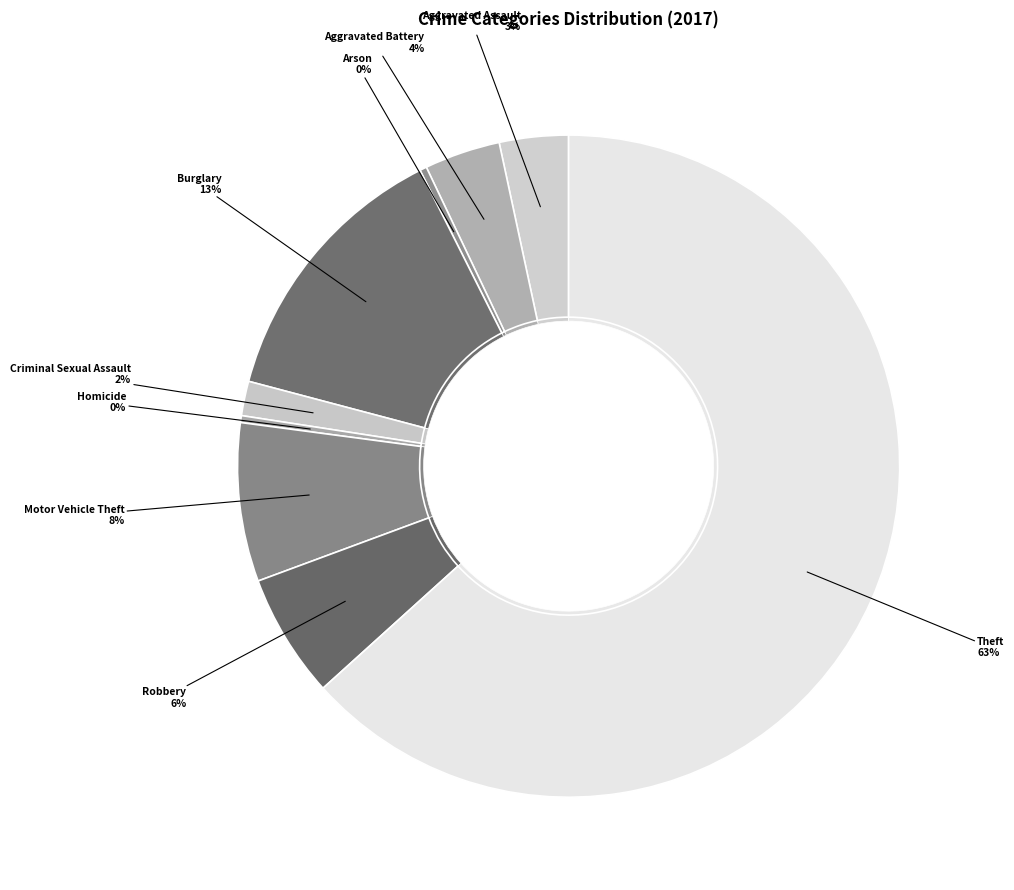

What percentage is the Aggravated Battery slice, to the nearest percent?

4%